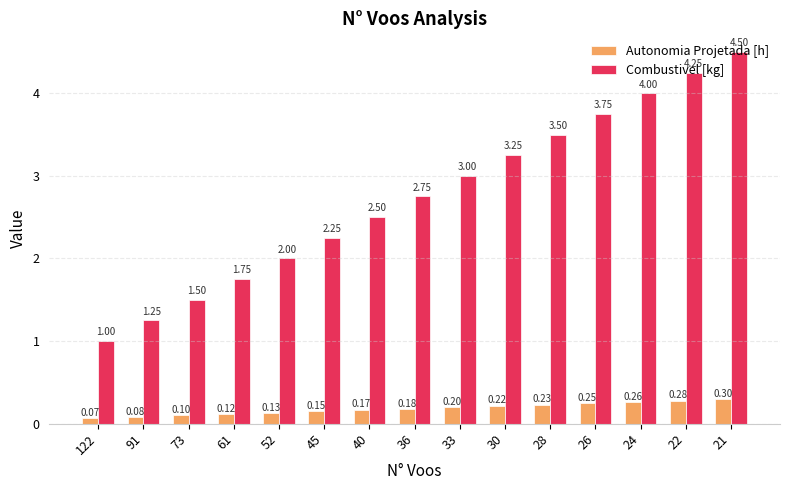

The Autonomia Projetada [h] series shows 0.0 at 36. True or false?

False